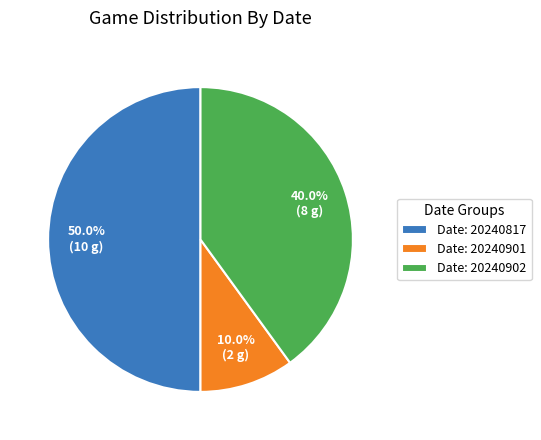

Rank the categories by value from highest to lowest.

Date: 20240817, Date: 20240902, Date: 20240901